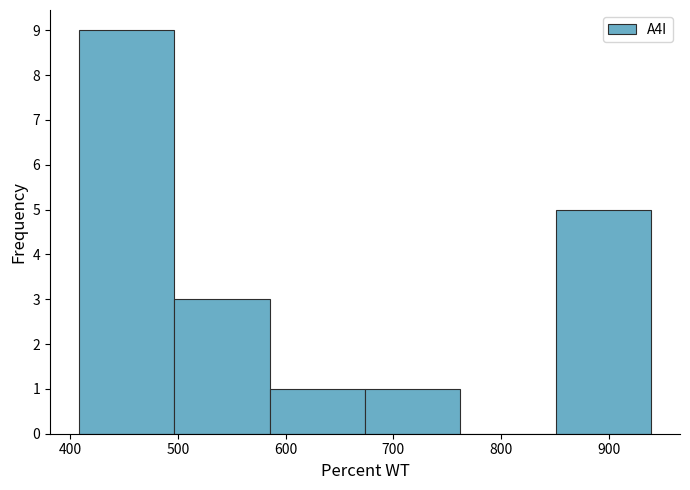

Reading left to right, transcribe this chart: for each bar, give the range it covers on the x-axis and its height. Neither the bar edges nor the heights are printed on the chart, so give them approximately, as read against the axes.

410 to 500: 9
500 to 590: 3
590 to 670: 1
670 to 760: 1
760 to 850: 0
850 to 940: 5